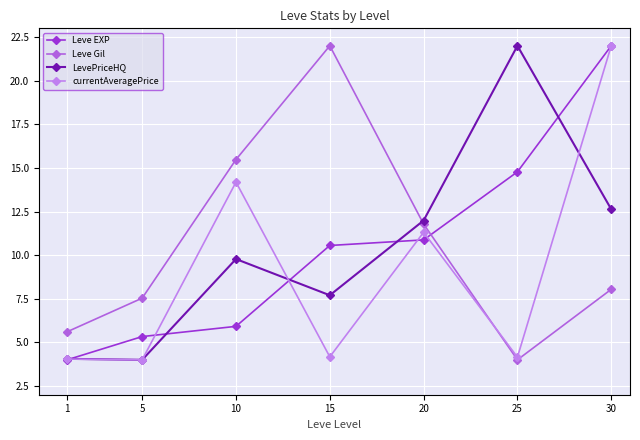

Is this an area chart (filled region under the line)?

No